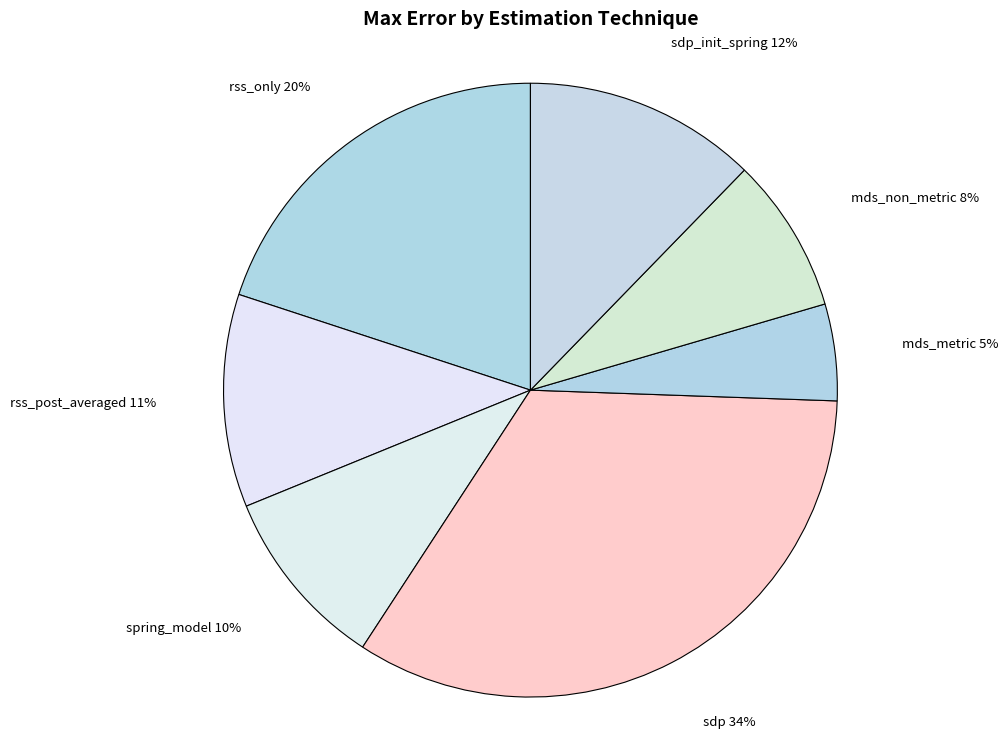

To the nearest percent, what percentage of the pie is sdp?

34%